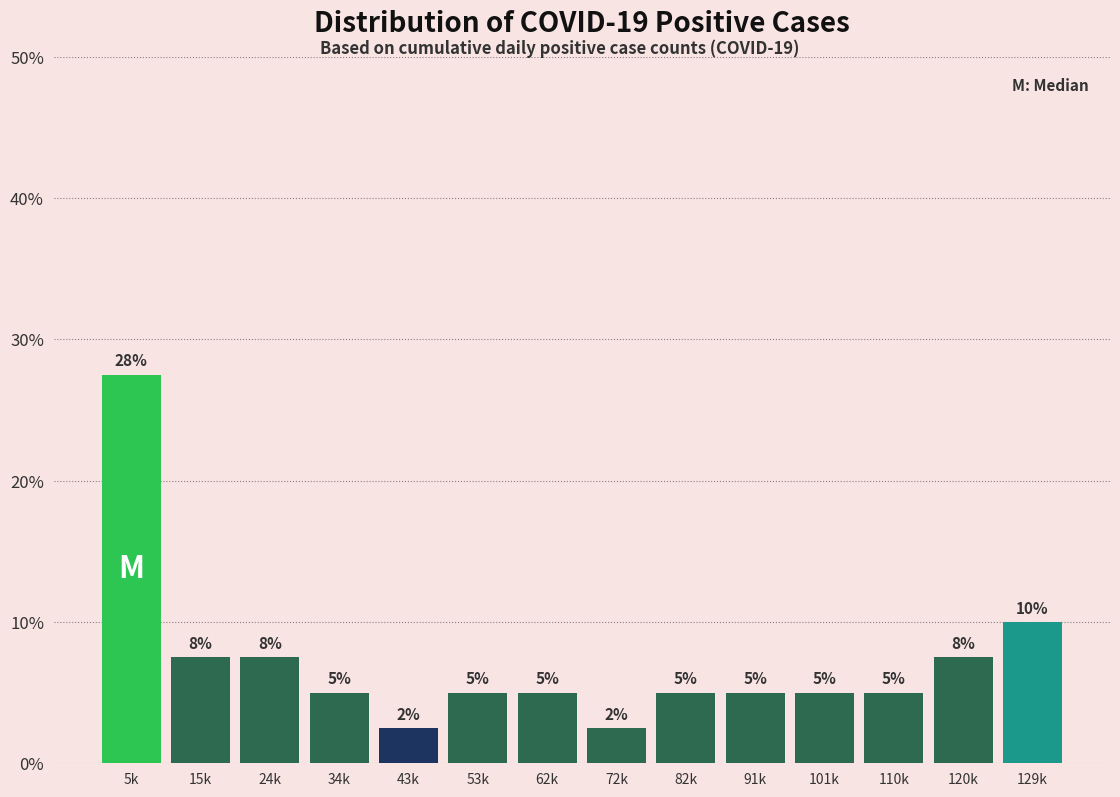

What is the maximum value shown in the chart?

27.5